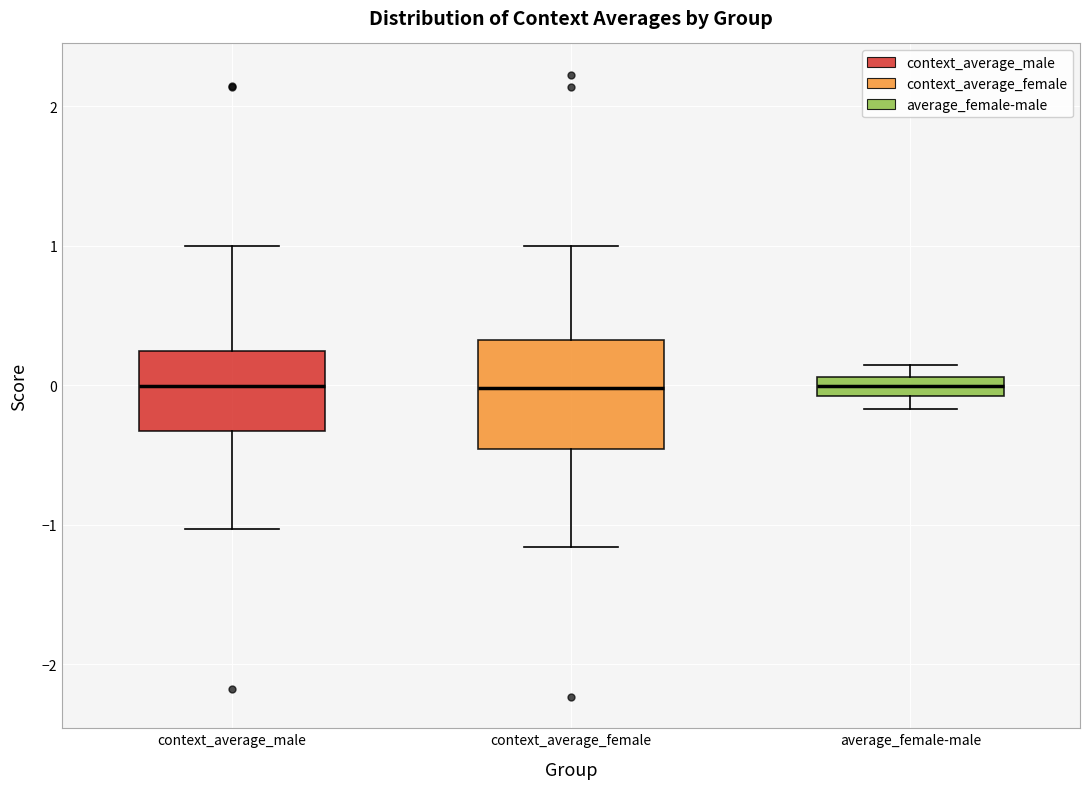

Which box is the tallest, from its lower edge to its upper edge?

context_average_female